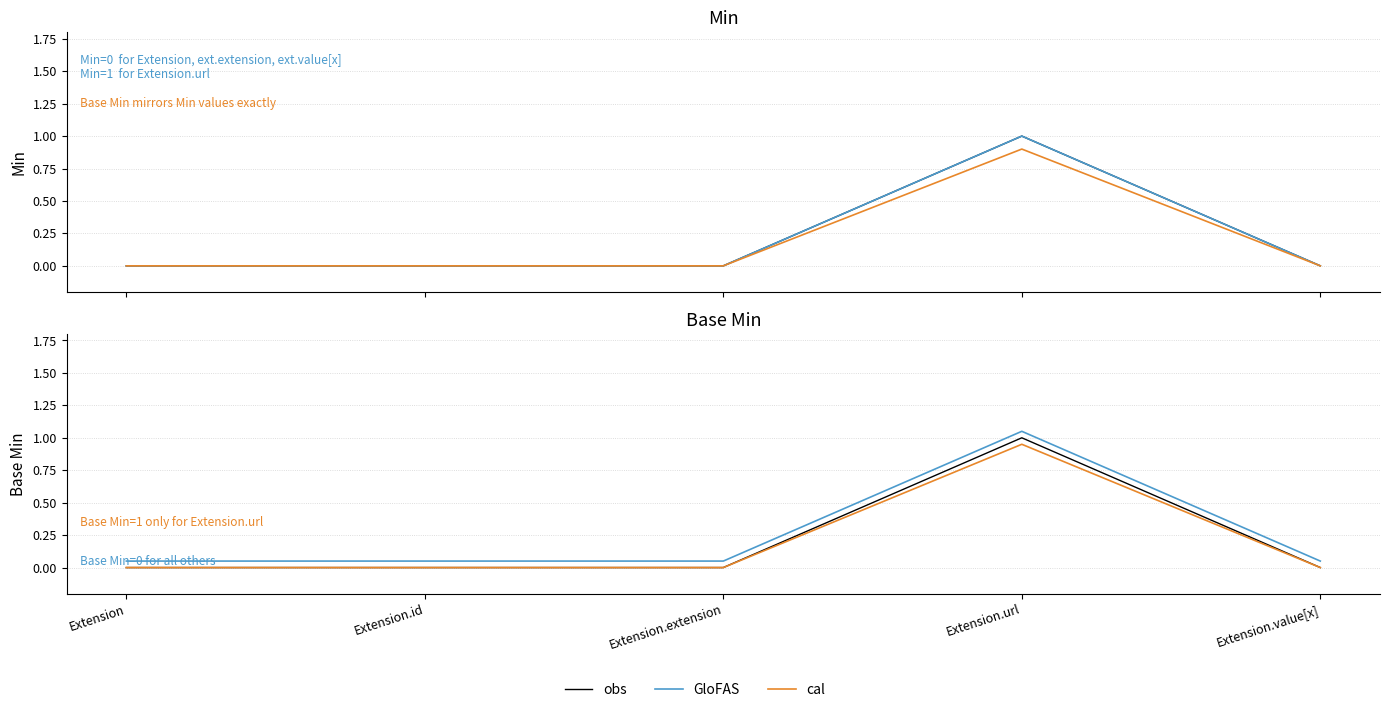

Which series has the widest spread of values?

obs